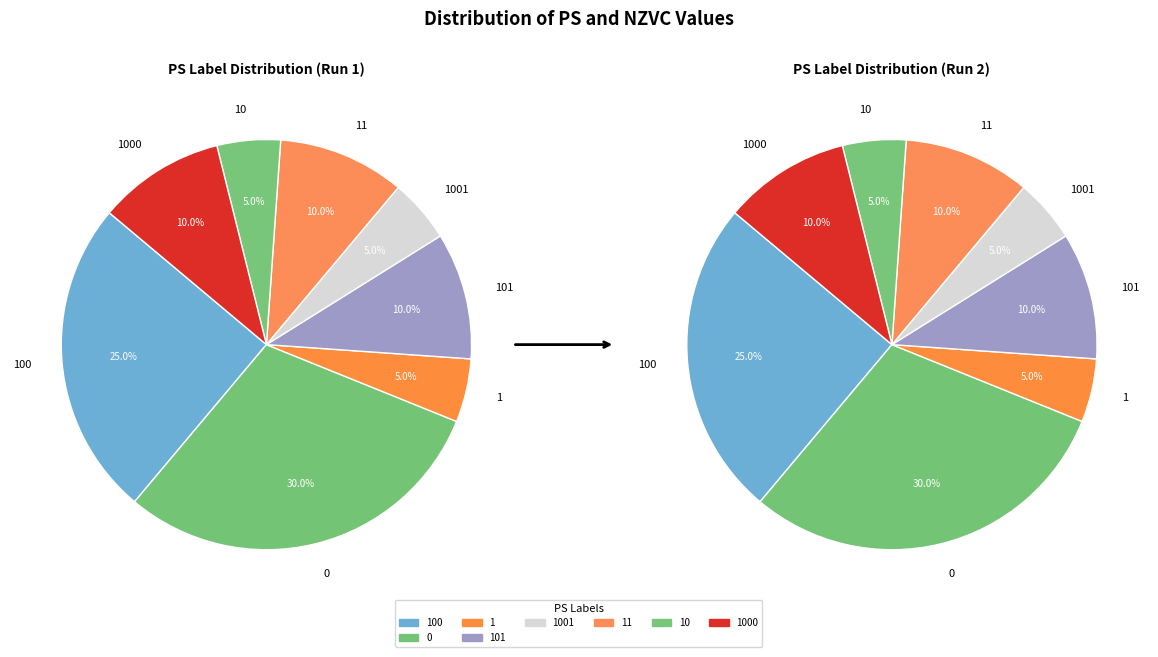

Does any single category account for the majority?

No